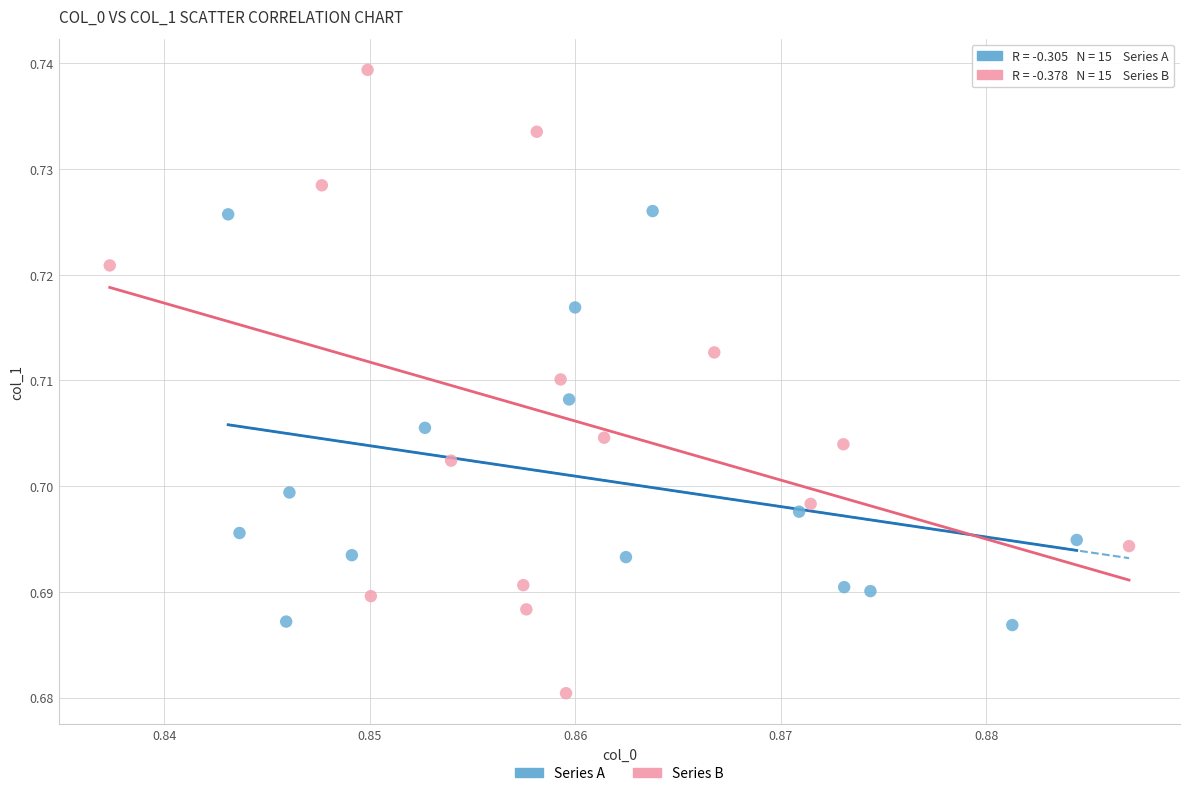

Which series reaches the maximum Y coordinate?

Series B